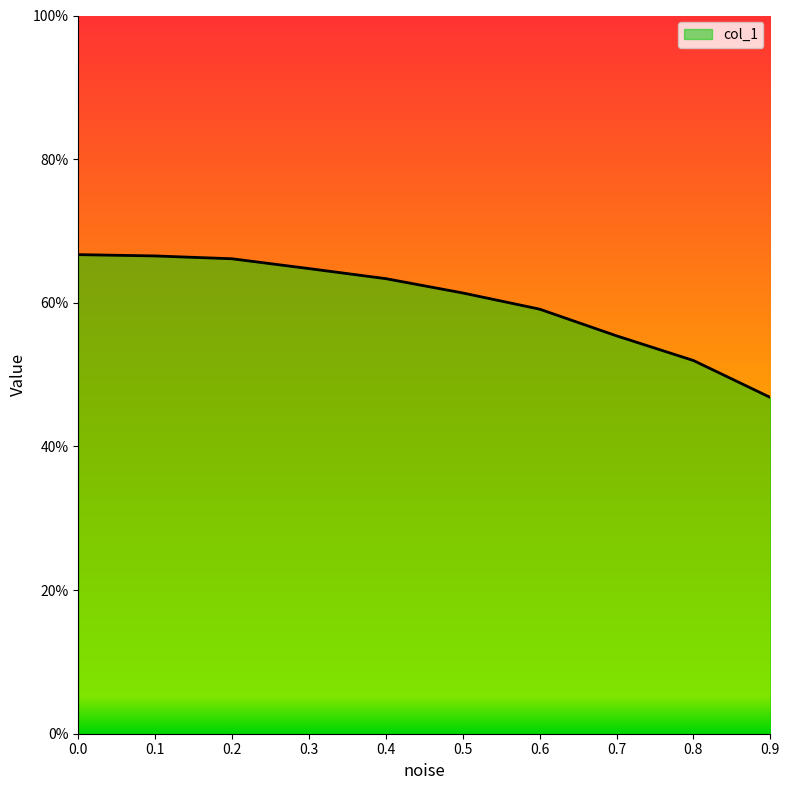

Which label corresponds to the smallest value in the chart?

0.9